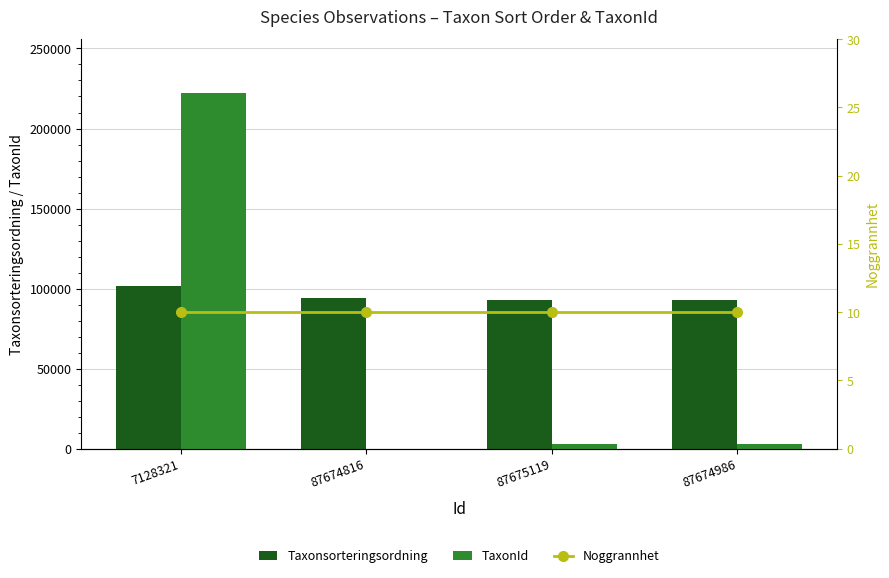

Reading left to right, transcribe all the data shown in this chart.

Taxonsorteringsordning: 7128321=101680	87674816=94121	87675119=93132	87674986=93145
TaxonId: 7128321=222412	87674816=53	87675119=2671	87674986=2667
Noggrannhet: 7128321=10	87674816=10	87675119=10	87674986=10